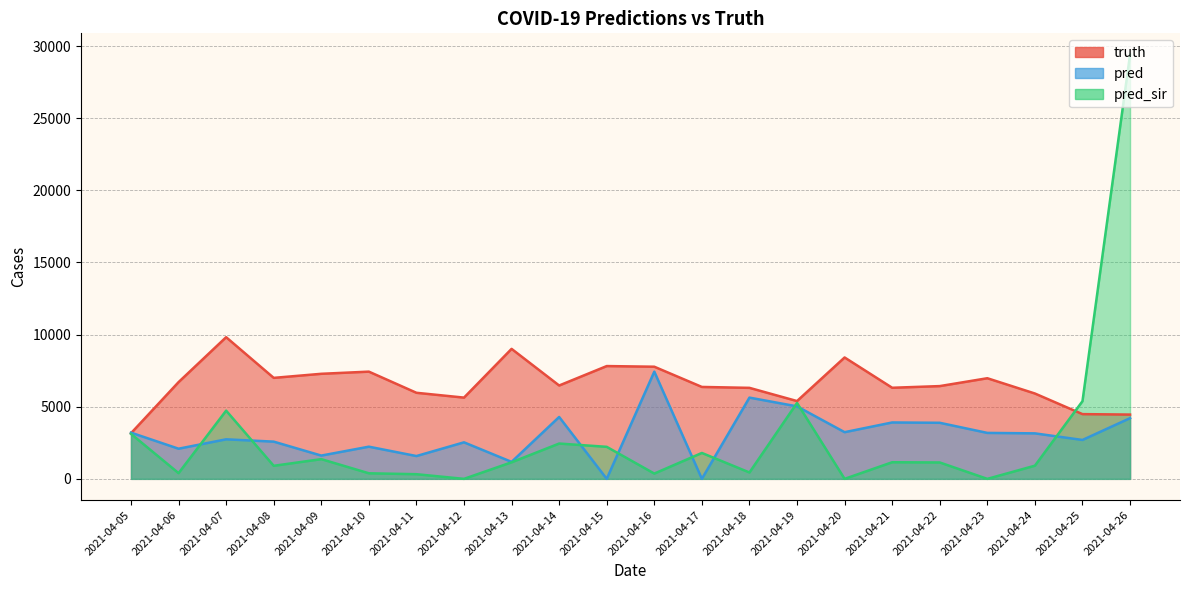

The value of truth at 2021-04-13 is 14541.4. True or false?

False